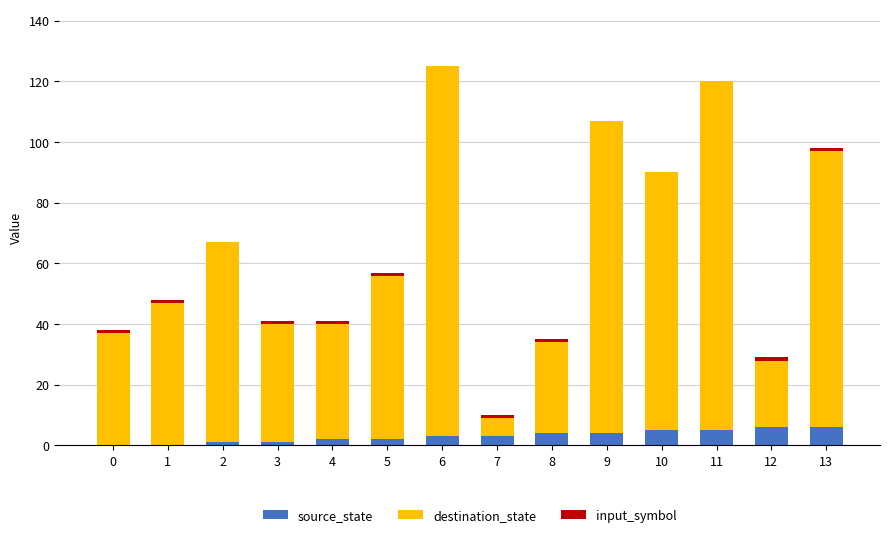

What is the sum of all source_state values?

42